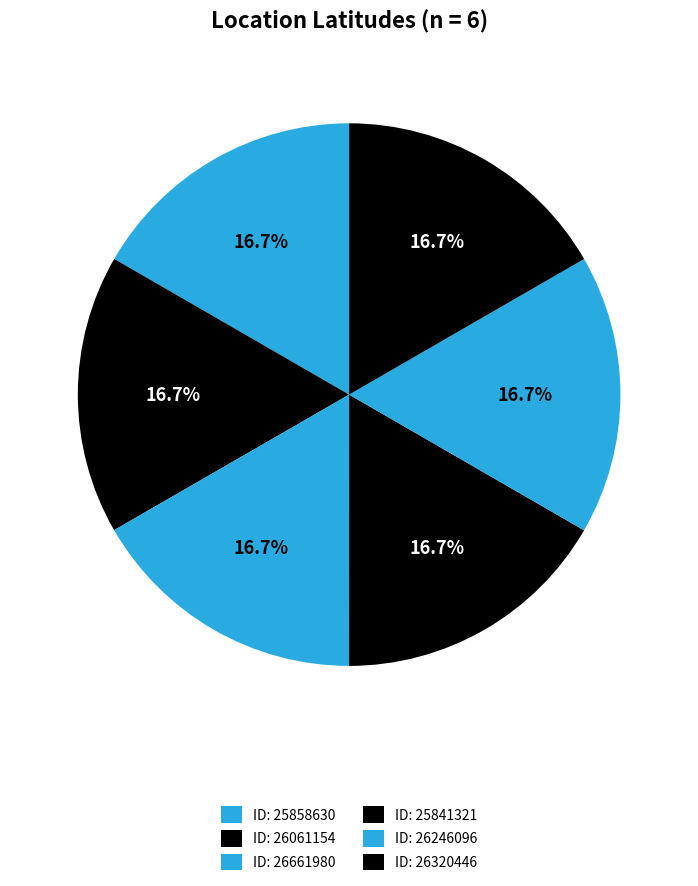

To the nearest percent, what is the average slice percentage?

17%